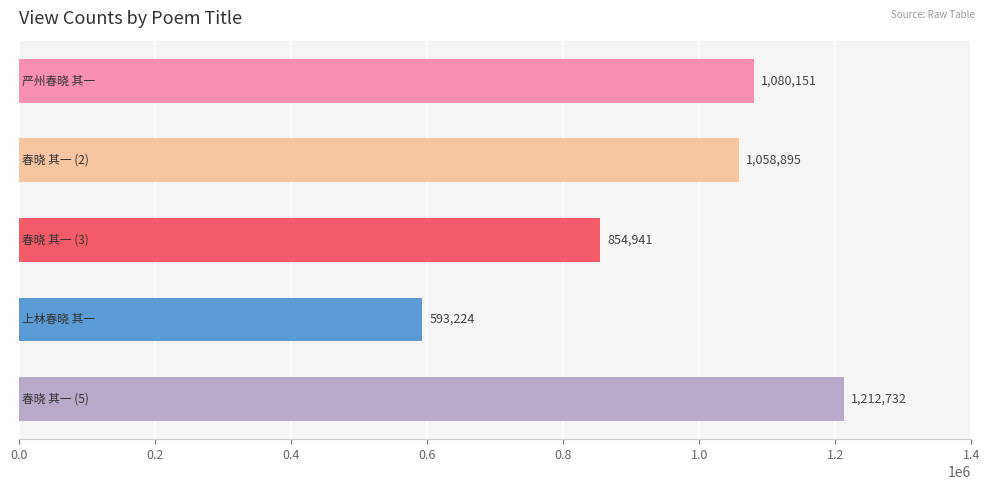

What is the value of the 4th bar from the top?

593224